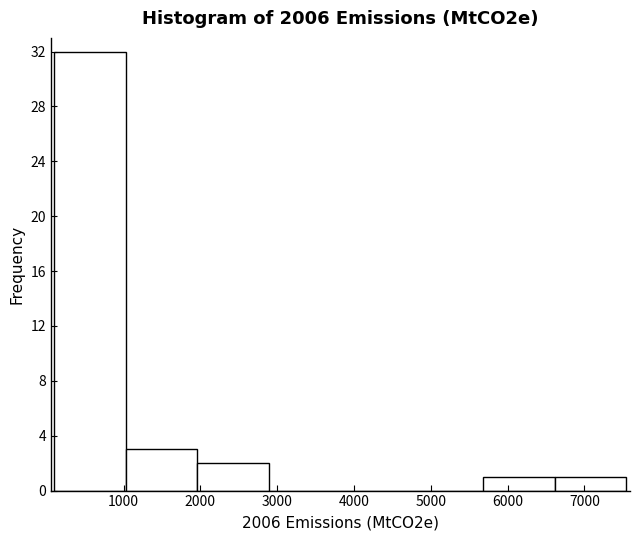

What is the height of the bar covering 5700 to 6600 on the x-axis? Neither the bar edges nor the heights are printed on the chart, so give them approximately, as read against the axes.

1